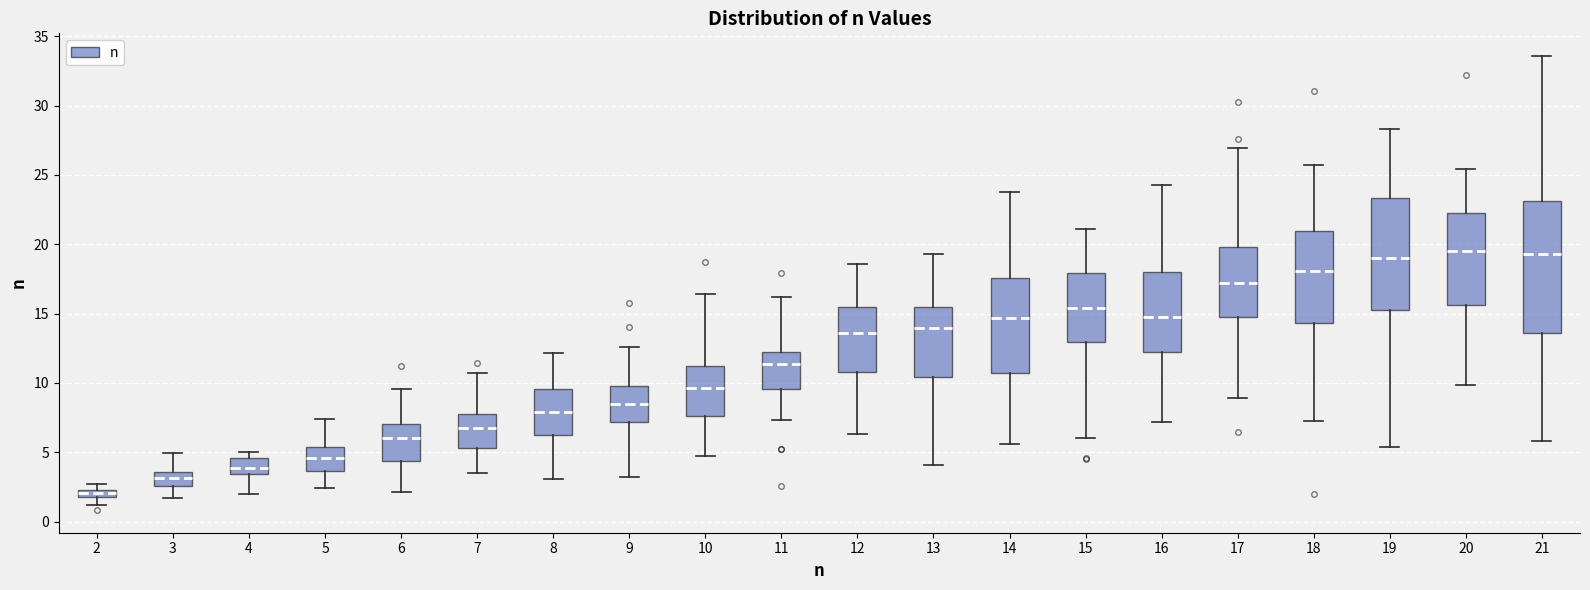

Where is the lower edge of the box at x = 2 on the y-axis? The values are not printed on the chart, so give them approximately, as read against the axis.

2.0